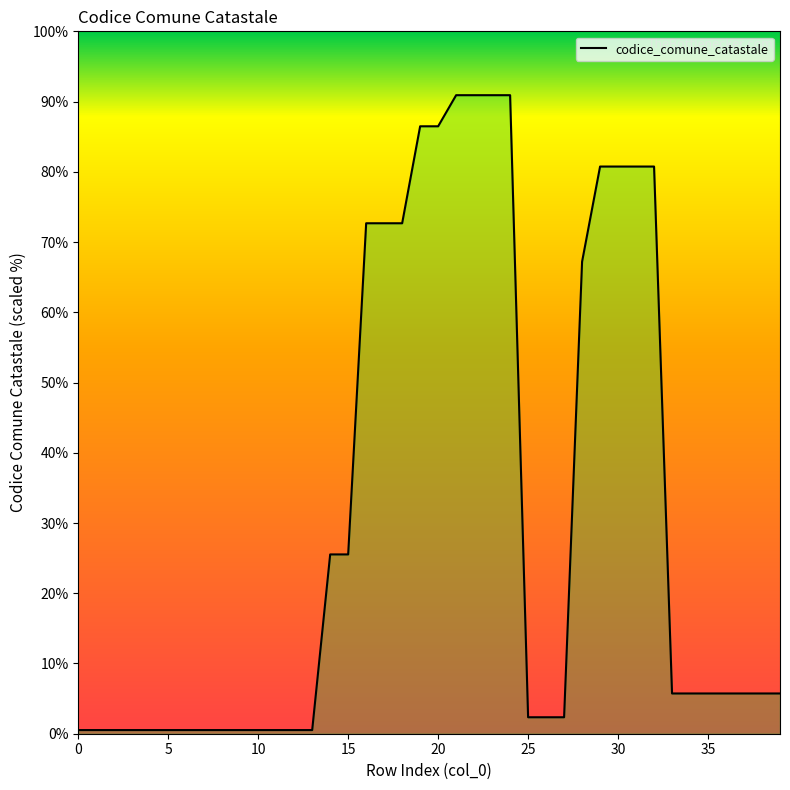

What is the difference between the maximum and minimum values?

90.4